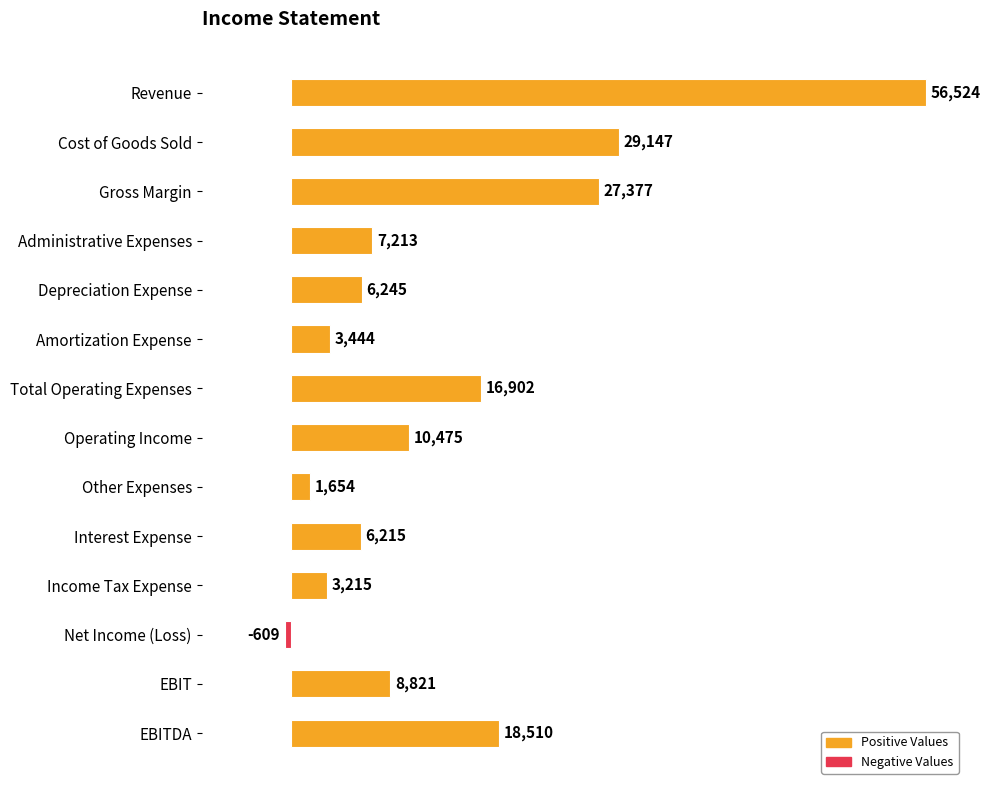

True or false: the data shows 2495 at Depreciation Expense.

False